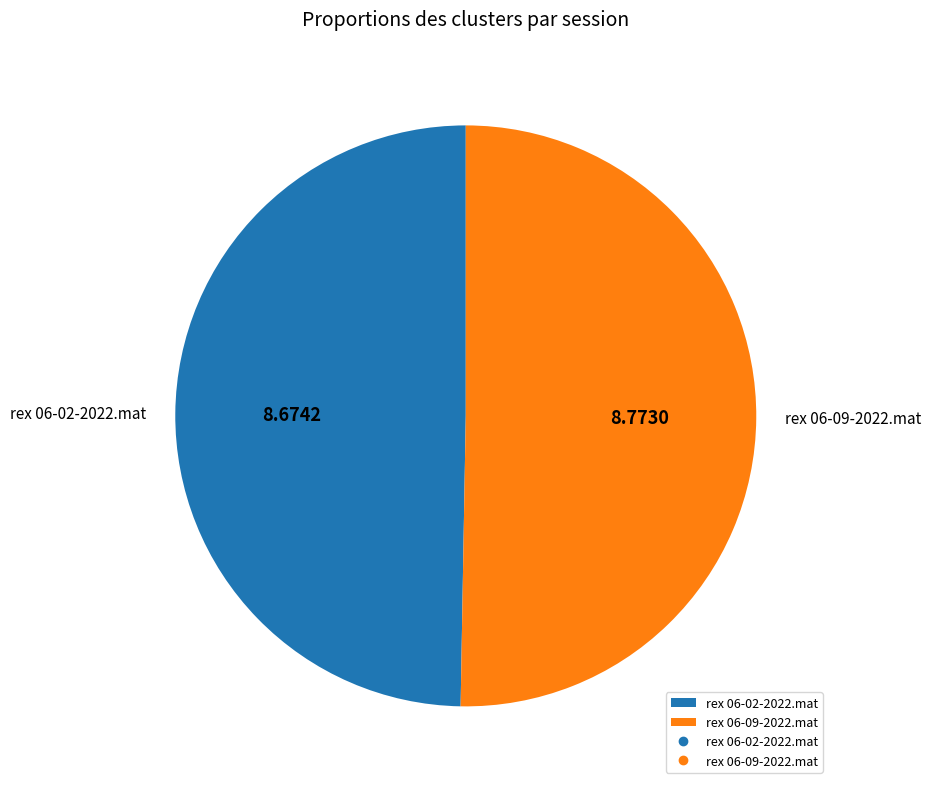

Approximately how many times larger is the value at rex 06-02-2022.mat compared to rex 06-09-2022.mat?

1.0